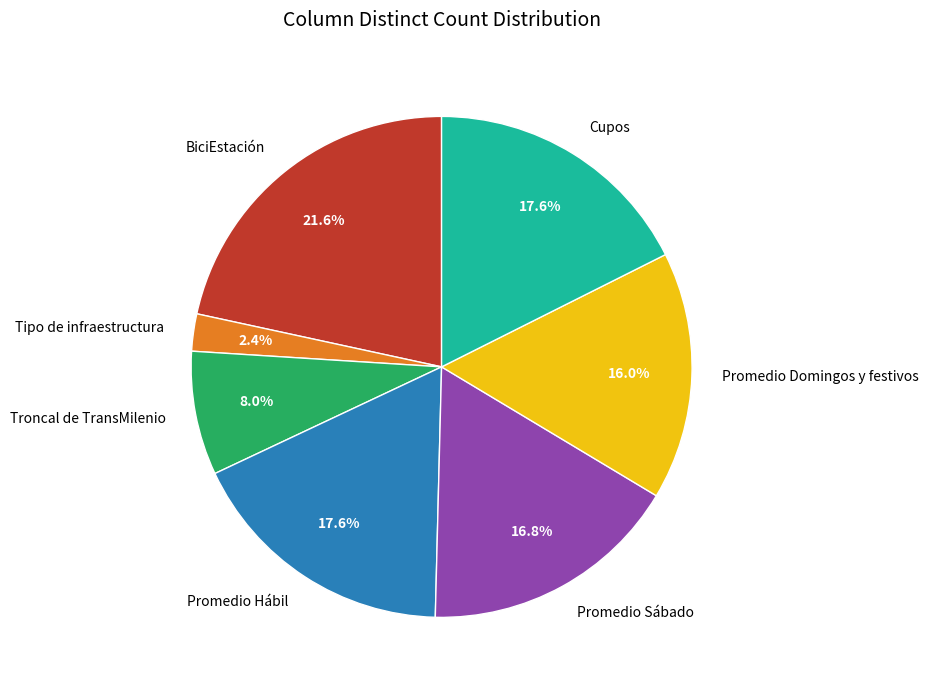

Which slice is the largest?

BiciEstación